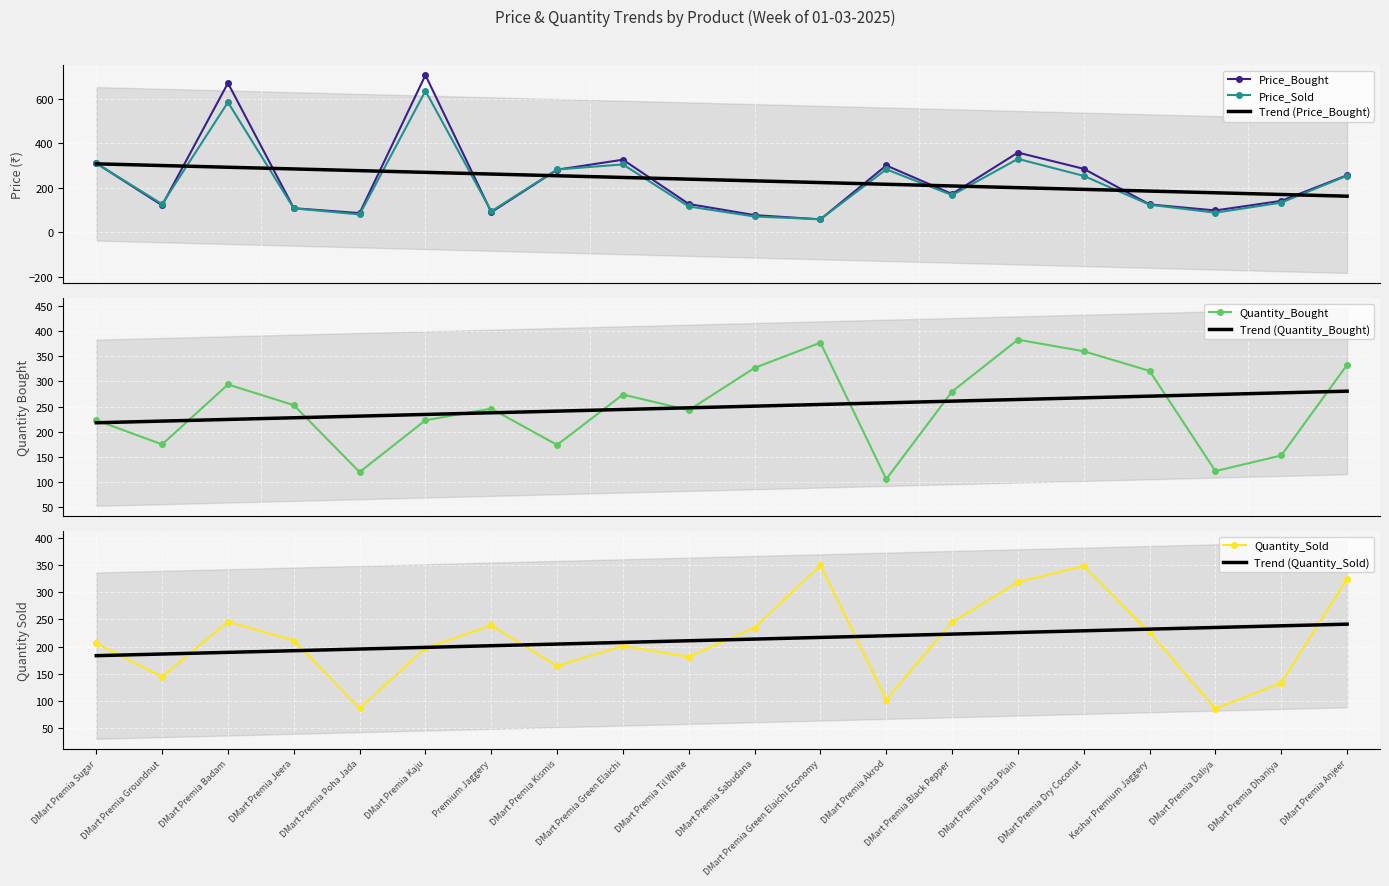

What is the difference between the maximum and second lowest values in the Price_Bought series?

629.0